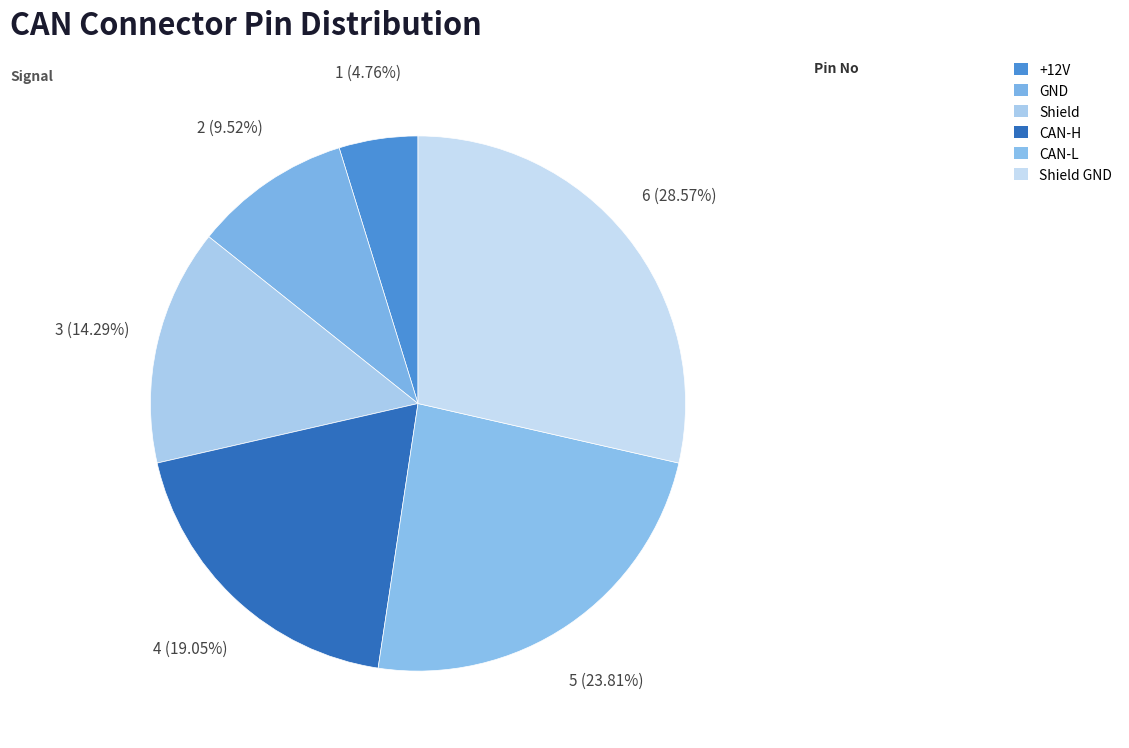

The Shield GND slice represents 29% of the pie. True or false?

True